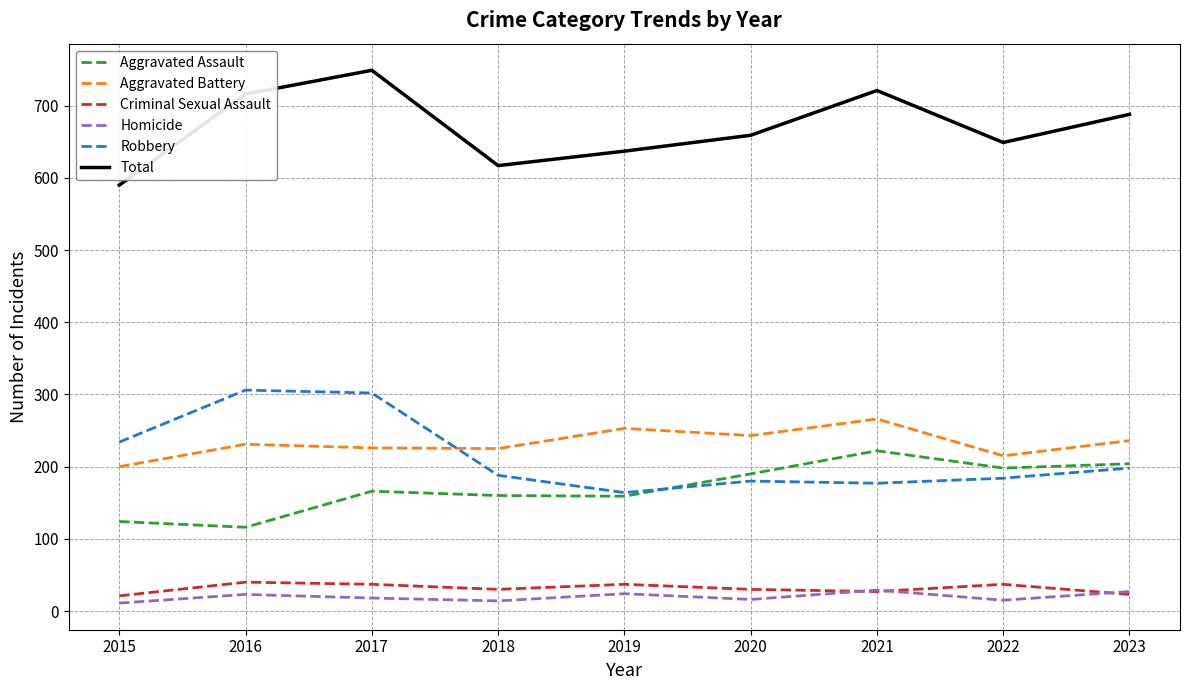

What is the maximum value shown in the chart?

749